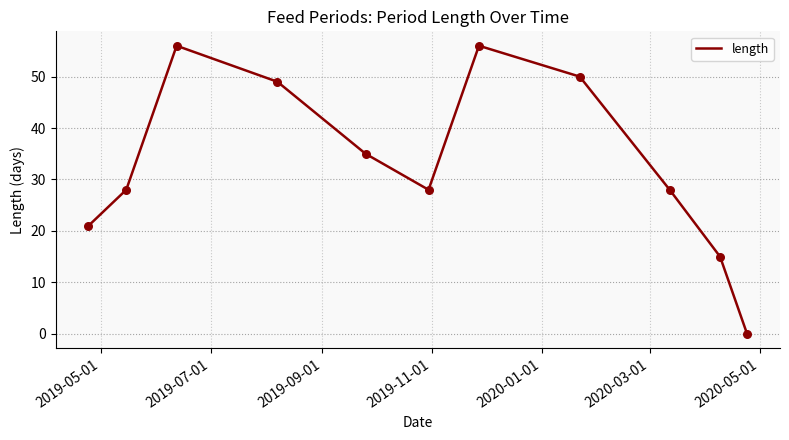

What is the greatest value displayed?

56